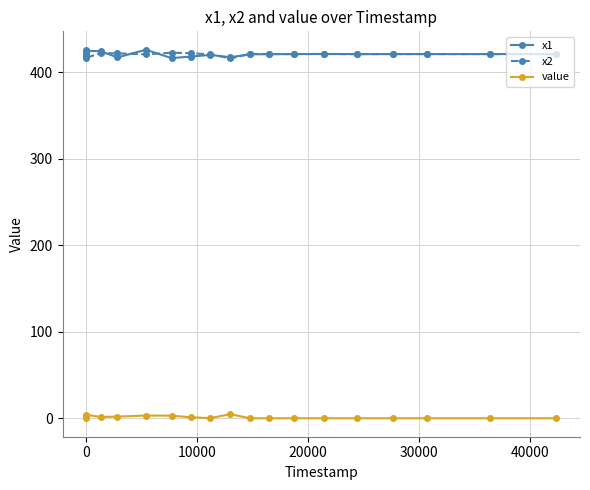

What is the maximum value shown in the chart?

426.0